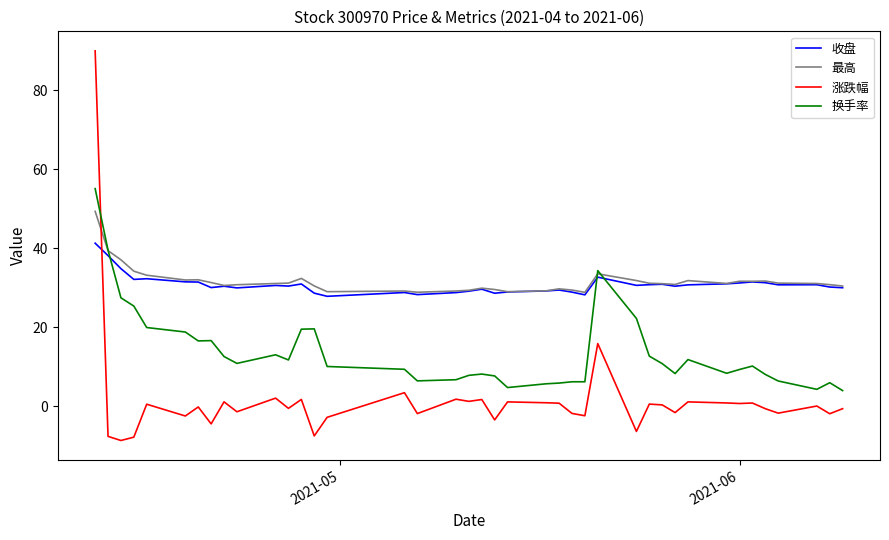

Which series has the widest spread of values?

涨跌幅